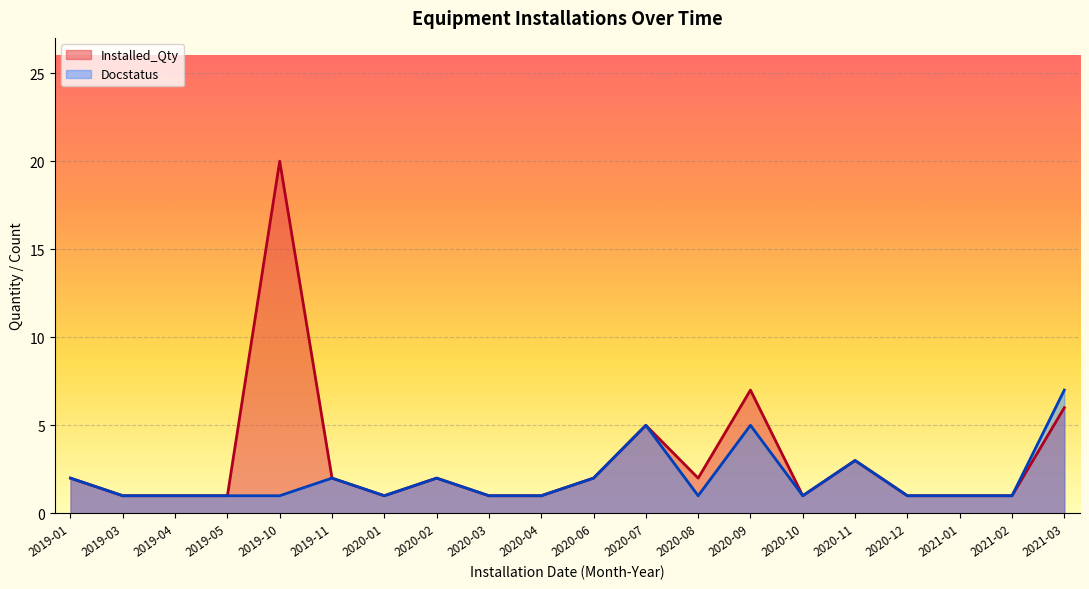

True or false: Installed_Qty and Docstatus cross at least once.

False